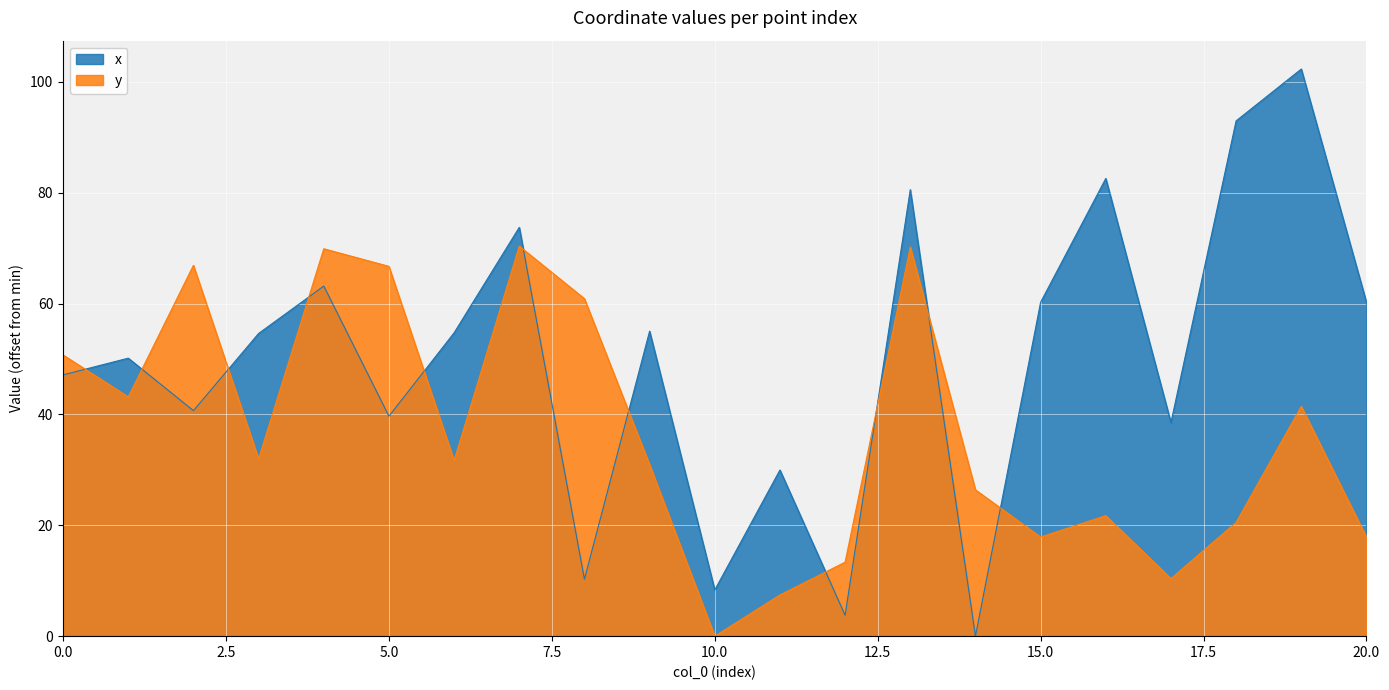

What is the spread (max minus min) of values at 8?

50.6